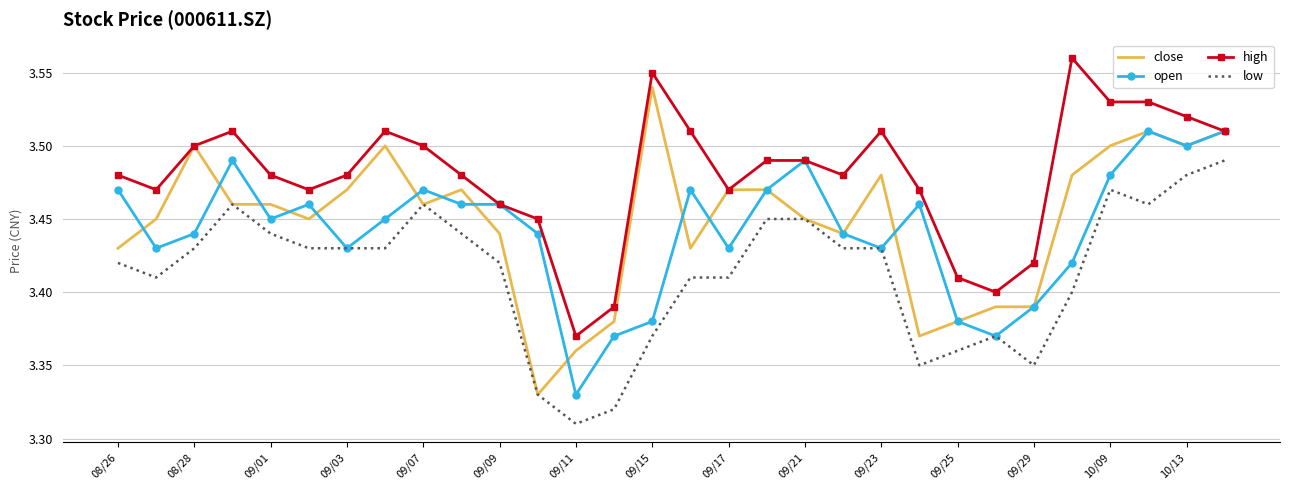

True or false: high and low intersect in this chart.

False